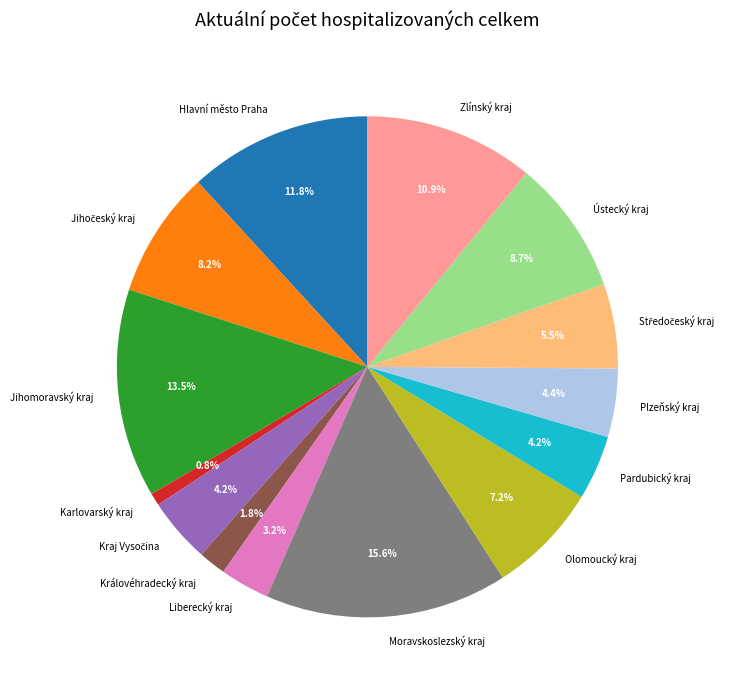

Does Moravskoslezský kraj account for over 50% of the chart?

No